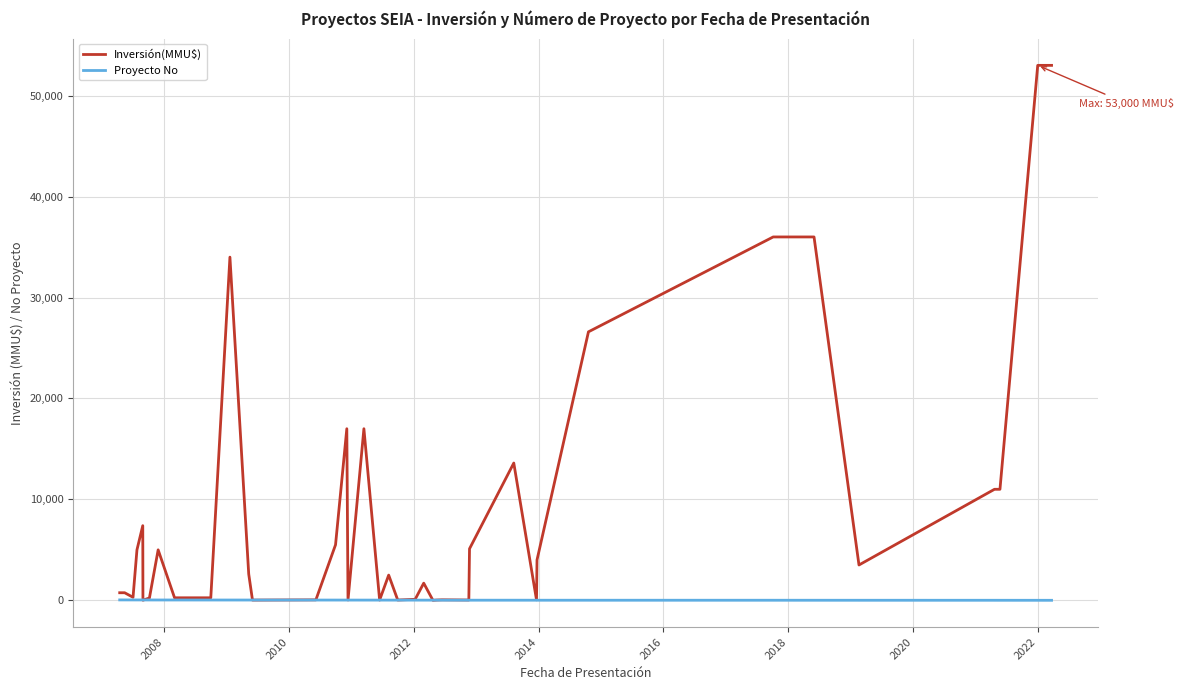

Rank the series by their average value, from lowest to highest.

Proyecto No, Inversión(MMU$)